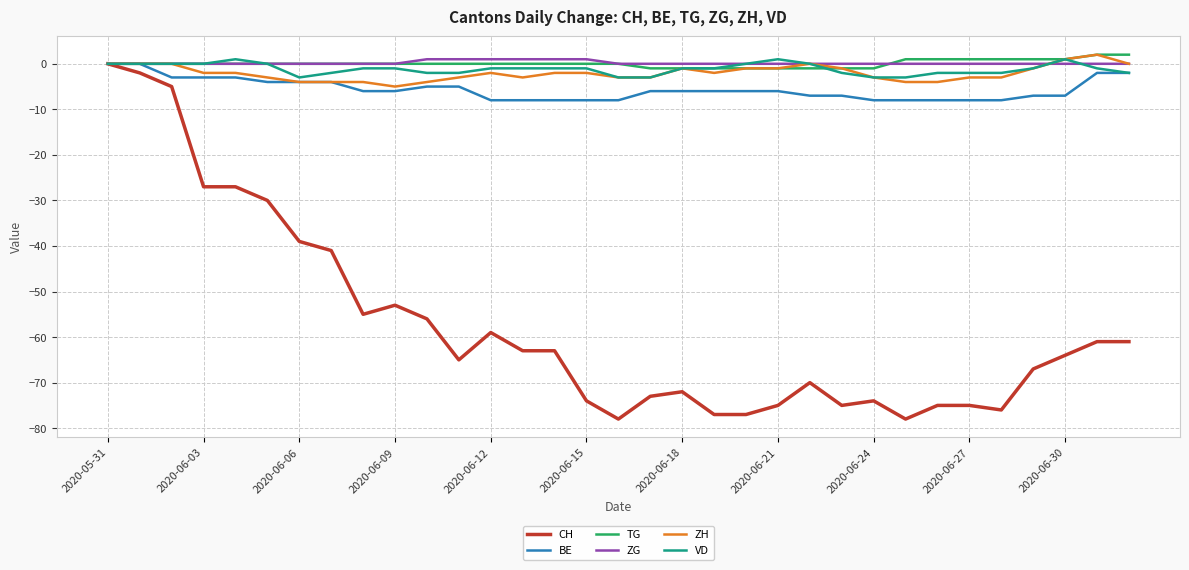

What is the minimum value shown in the chart?

-78